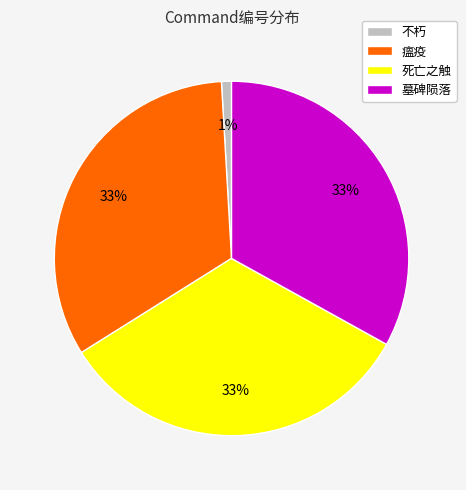

Which category has the smallest portion of the pie?

不朽